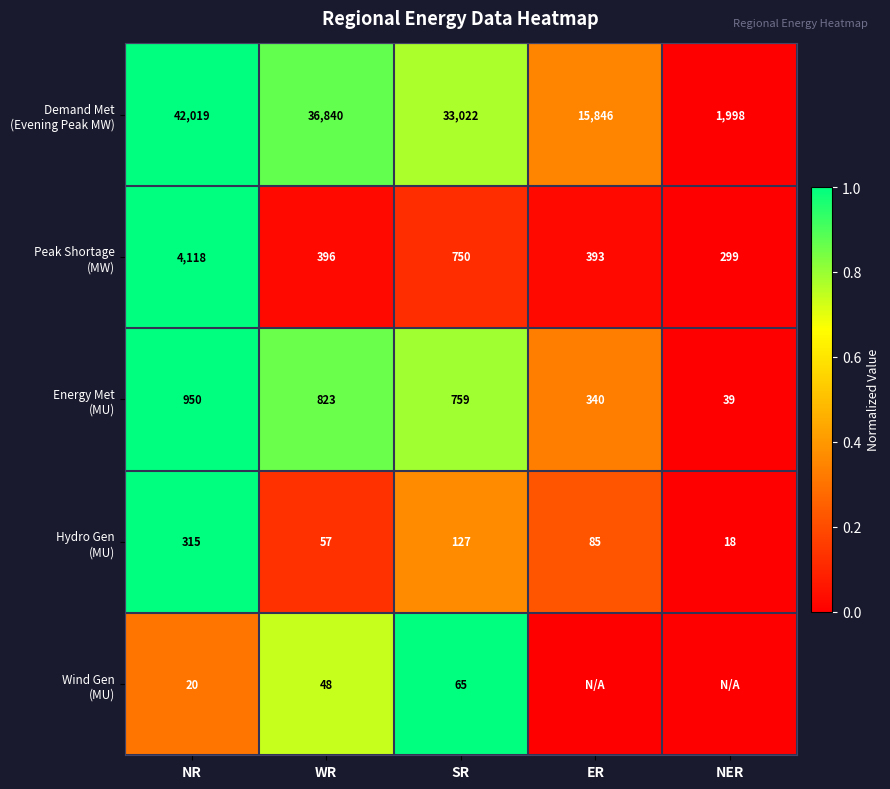

What is the difference between the highest and lowest values at NR?

41999